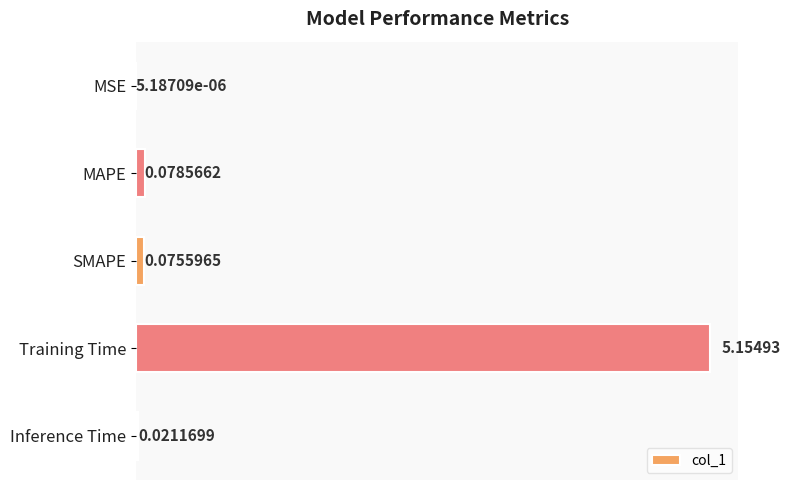

What is the sum of all values?

5.3